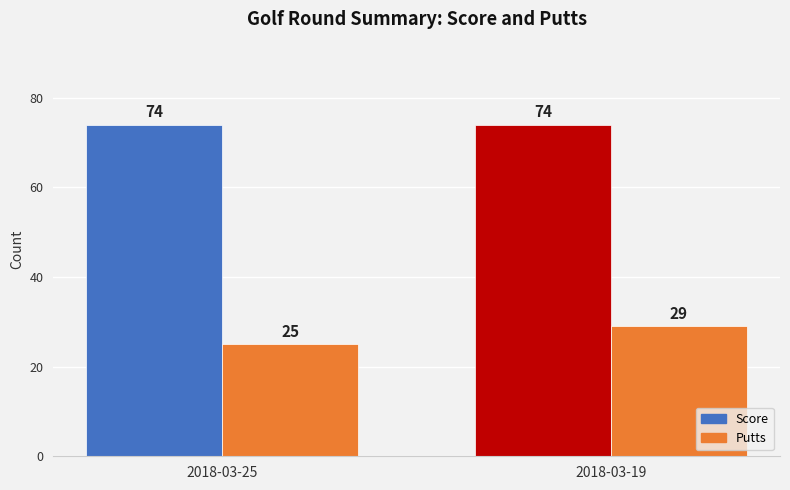

What is the minimum value shown in the chart?

25